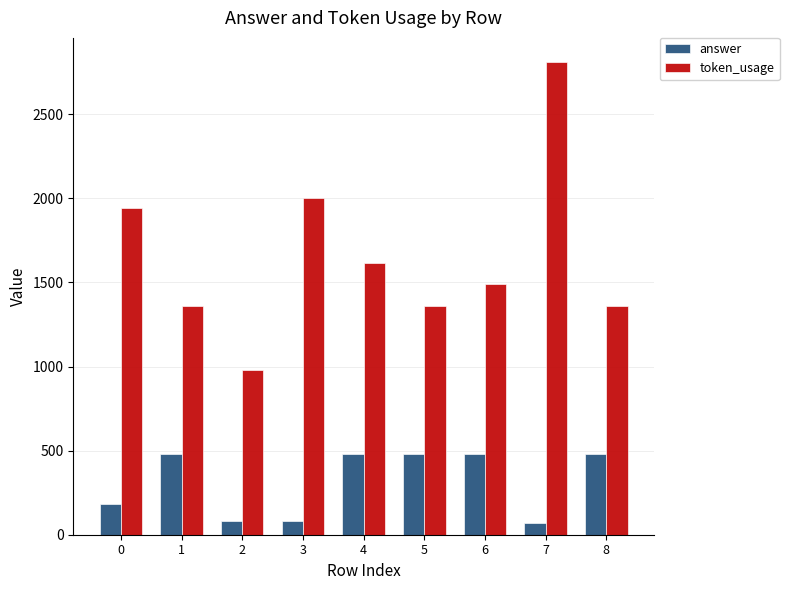

What is the spread (max minus min) of values at 0?

1764.0